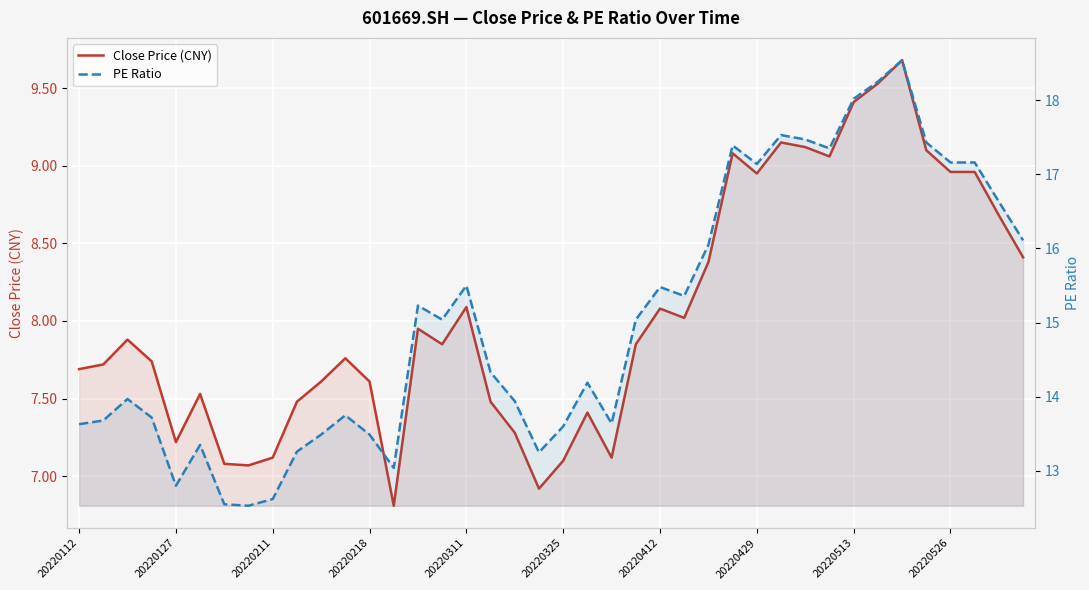

What is the difference between the maximum and minimum values in the Close Price (CNY) series?

2.9